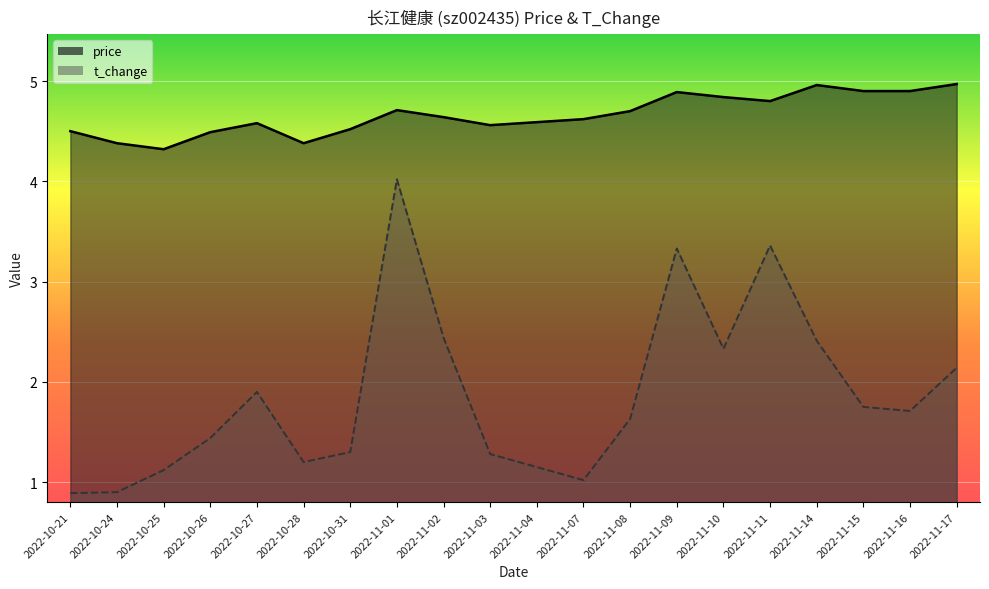

True or false: price and t_change cross at least once.

False